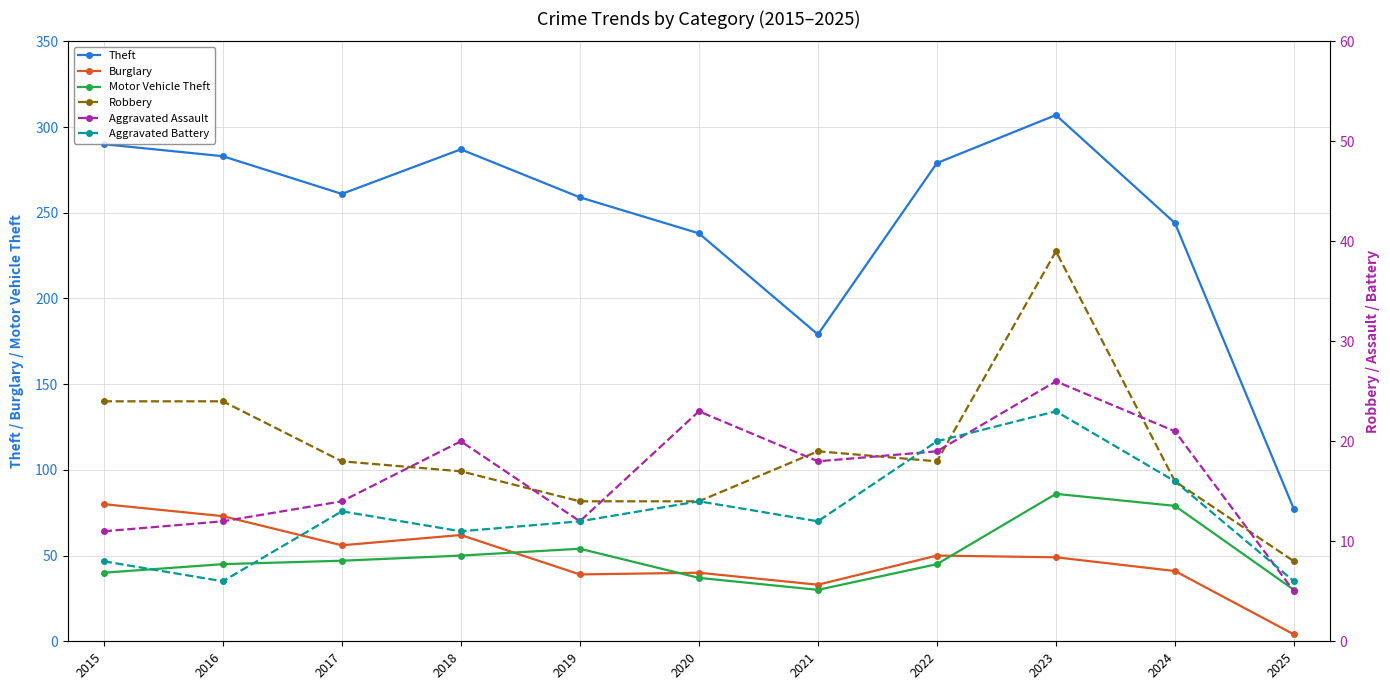

True or false: Theft and Aggravated Assault cross at least once.

False